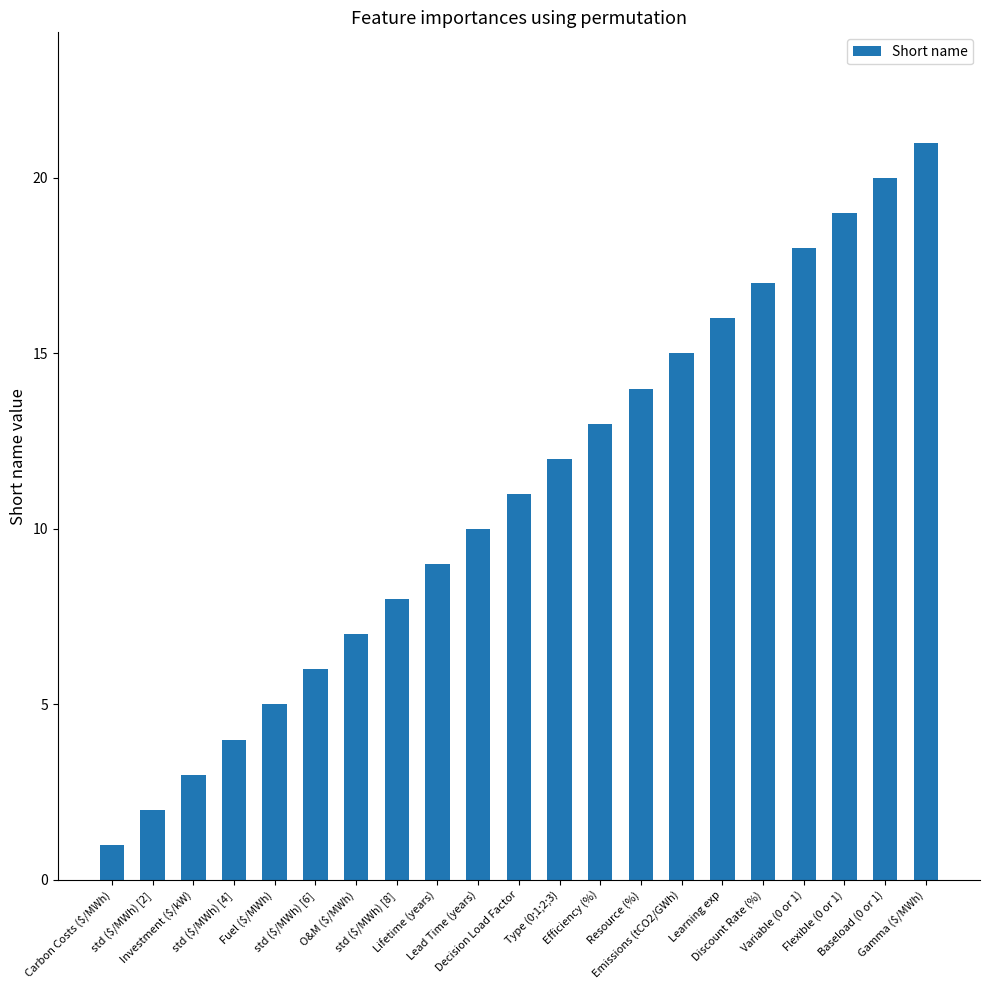

List the labels in order of value, smallest first.

Carbon Costs ($/MWh), std ($/MWh) [2], Investment ($/kW), std ($/MWh) [4], Fuel ($/MWh), std ($/MWh) [6], O&M ($/MWh), std ($/MWh) [8], Lifetime (years), Lead Time (years), Decision Load Factor, Type (0;1;2;3), Efficiency (%), Resource (%), Emissions (tCO2/GWh), Learning exp, Discount Rate (%), Variable (0 or 1), Flexible (0 or 1), Baseload (0 or 1), Gamma ($/MWh)